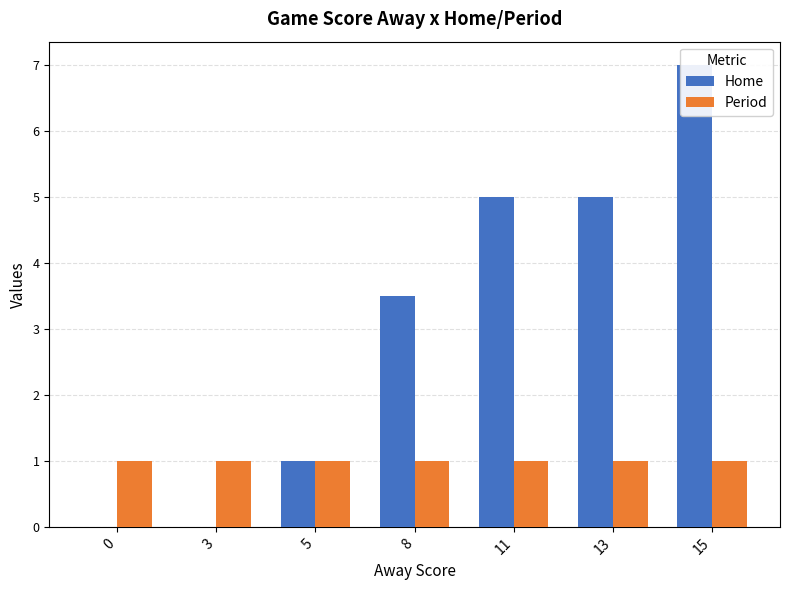

How many values in the Home series exceed 3?

4